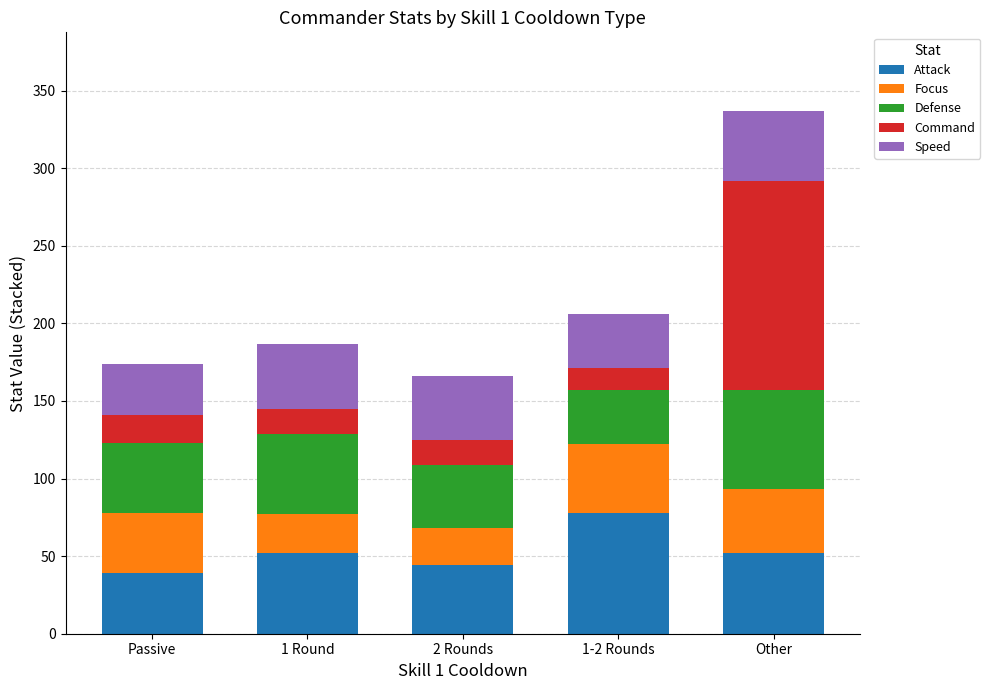

At which category is the sum across all series the highest?

Other